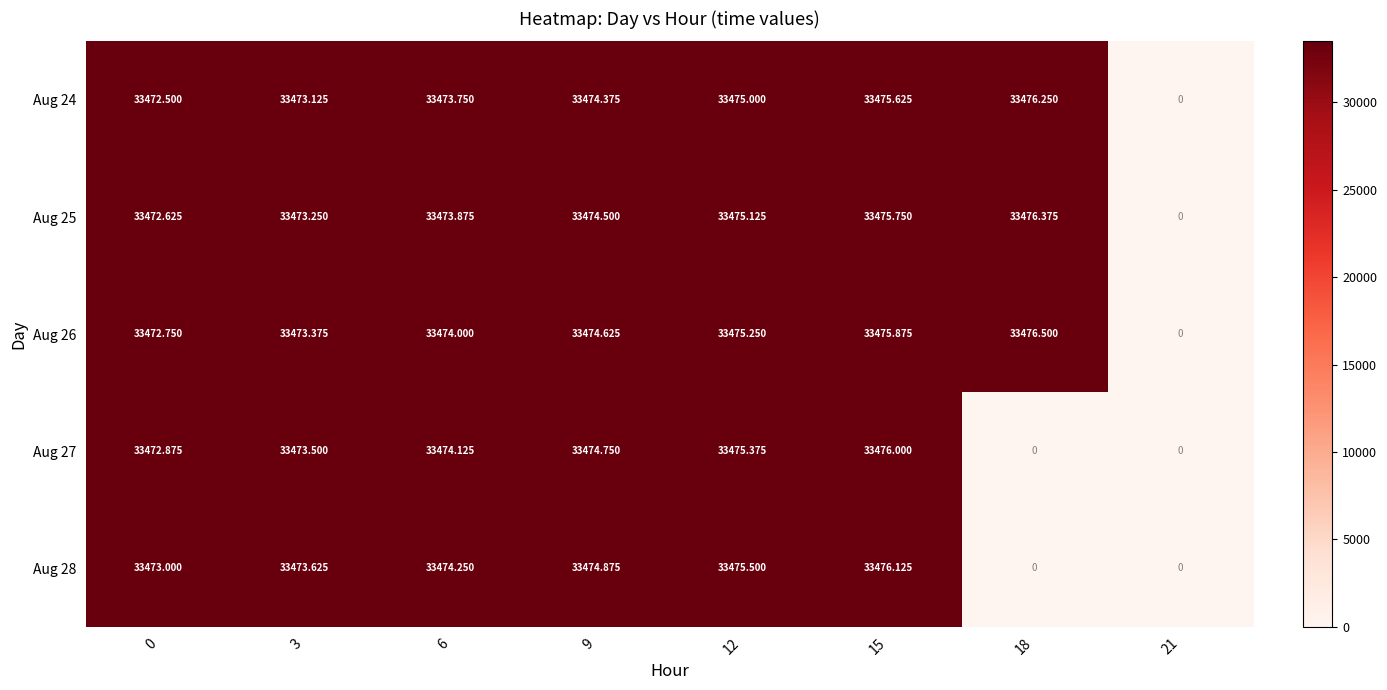

Which series has the largest range (max minus min)?

Aug 26